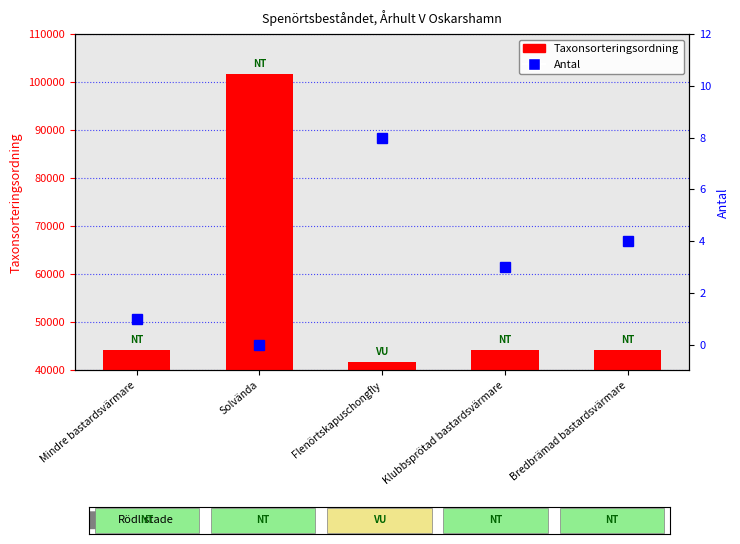

What is the approximate value of Antal at Bredbrämad bastardsvärmare?

4